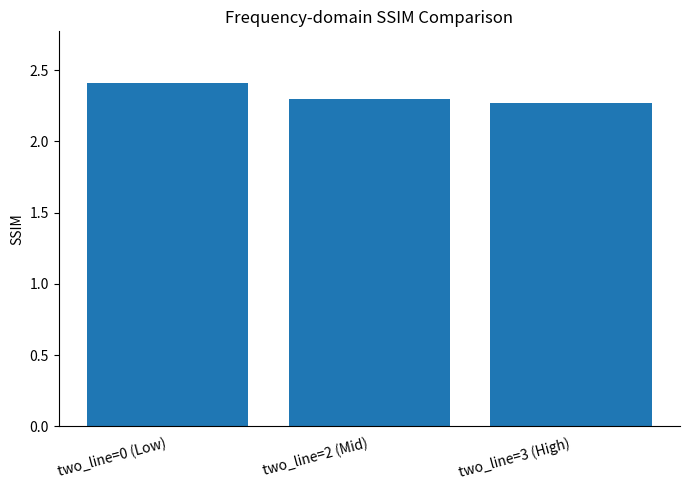

What is the ratio of the value at two_line=0 (Low) to the value at two_line=3 (High)?

1.1